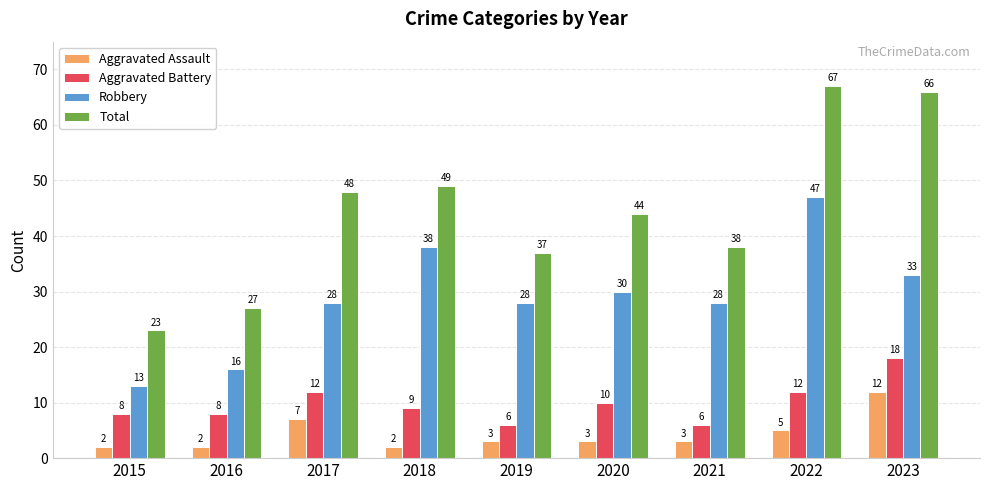

Rank the series by their maximum value, from lowest to highest.

Aggravated Assault, Aggravated Battery, Robbery, Total